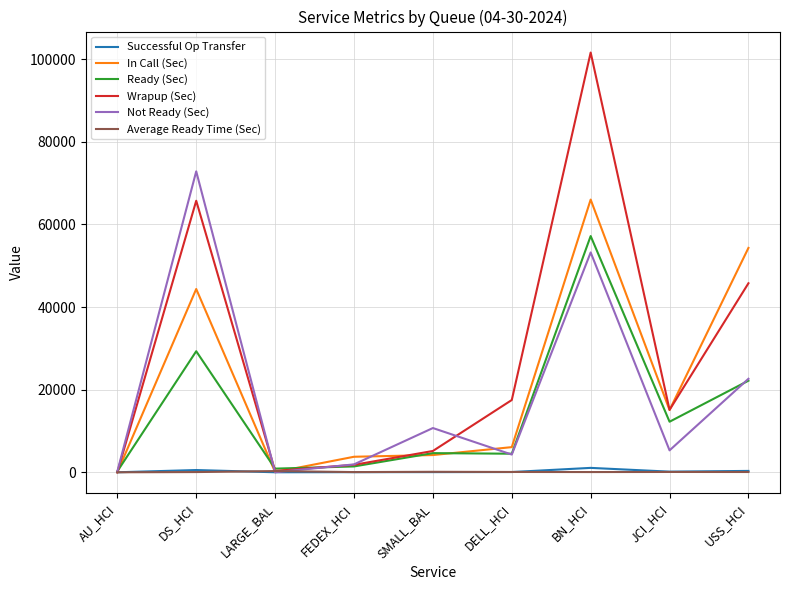

How many lines are shown in the chart?

6